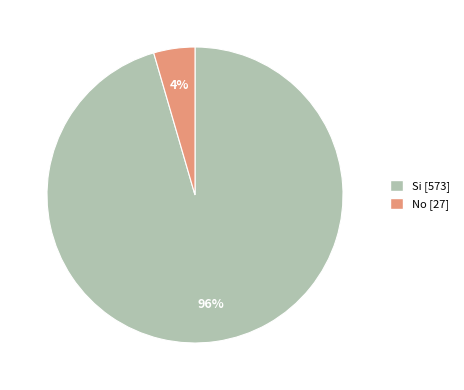

To the nearest percent, what is the average slice percentage?

50%